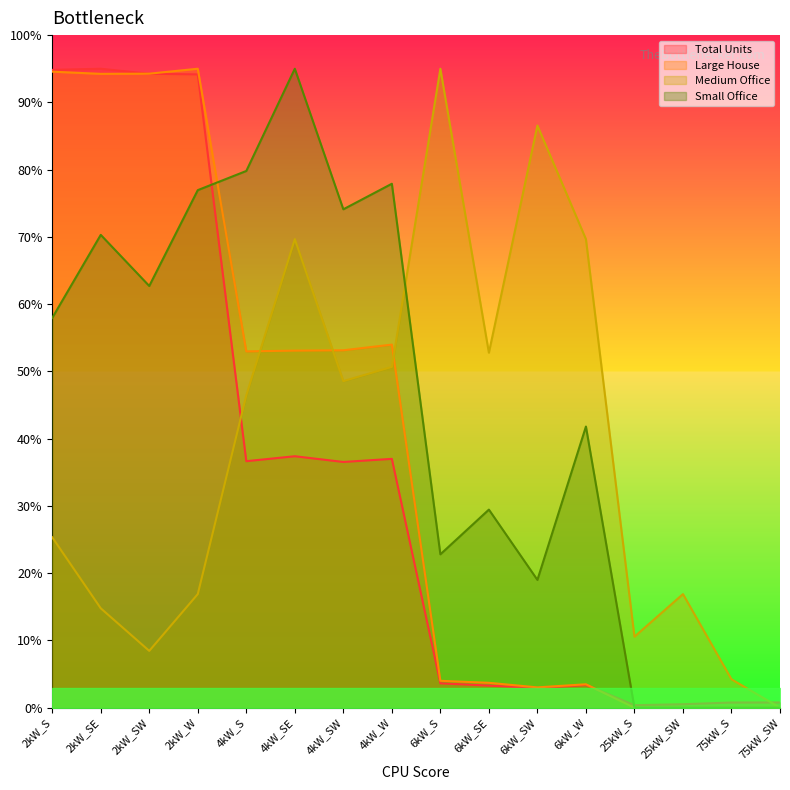

Which series changed the most between 6kW_SE and 25kW_S?

Medium Office